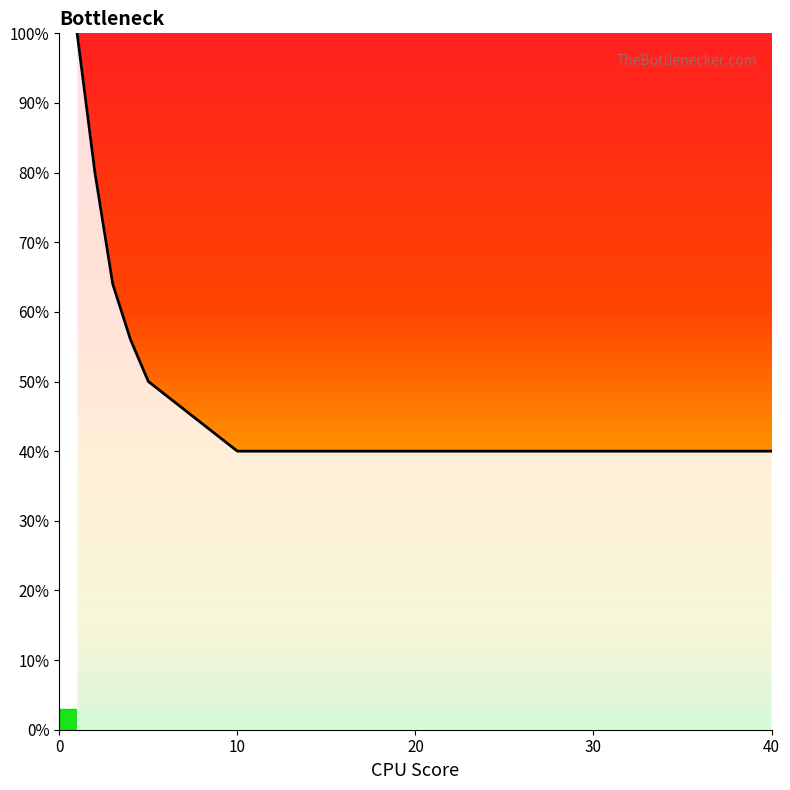

What is the minimum value shown in the chart?

40.0